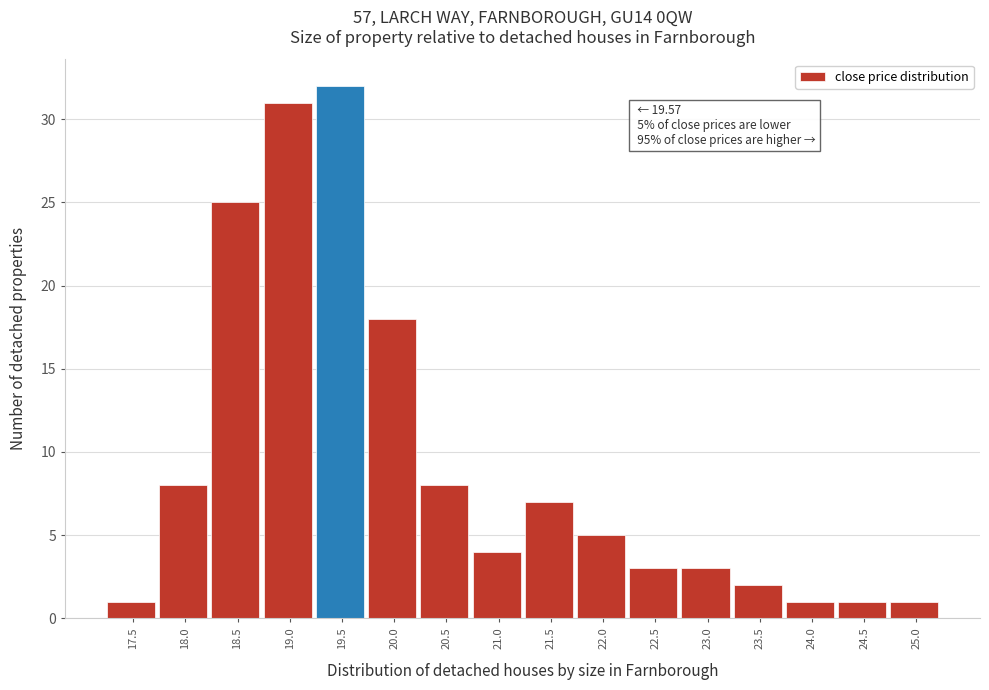

Reading left to right, extract all data points from this chart.

1	8	25	31	32	18	8	4	7	5	3	3	2	1	1	1